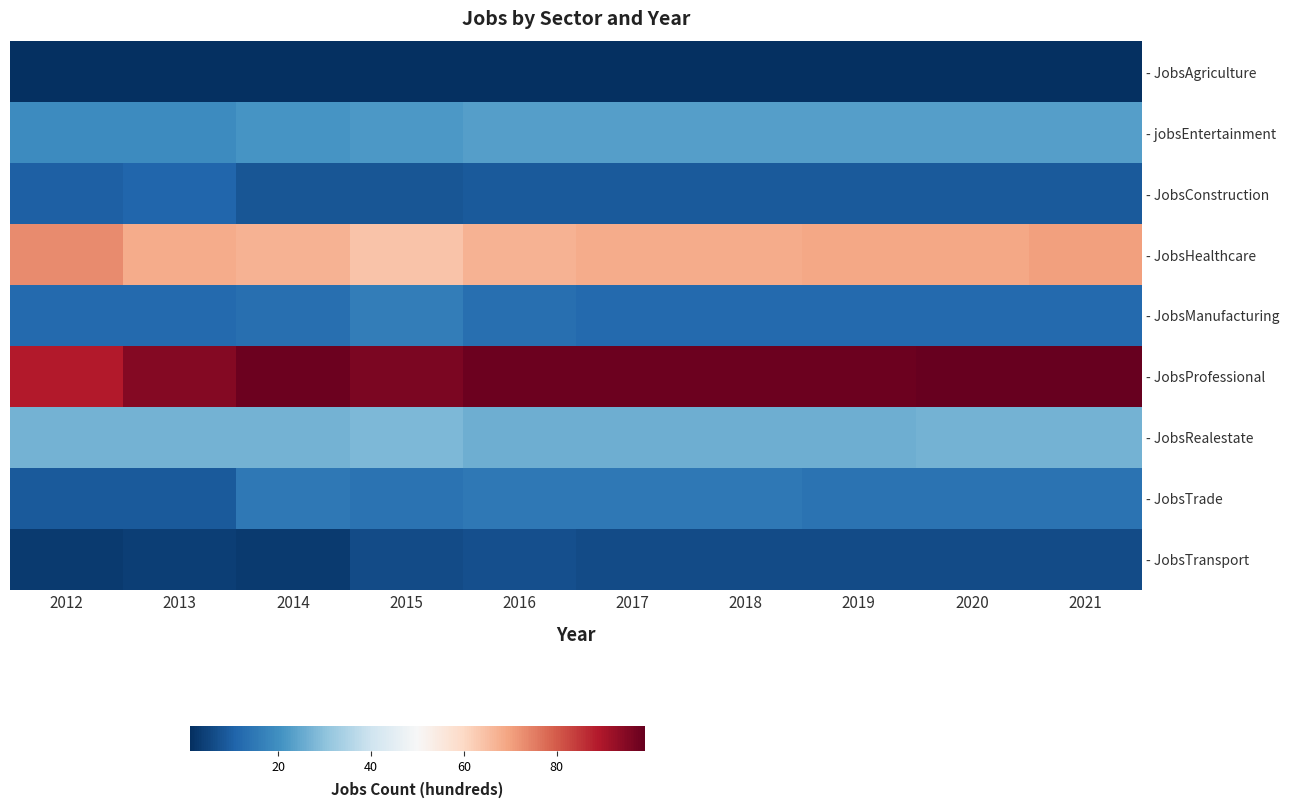

Reading right to left, extract all data points from this chart.

- JobsAgriculture: 2021=1	2020=1	2019=1	2018=1	2017=1	2016=1	2015=1	2014=1	2013=1	2012=1
- jobsEntertainment: 2021=23	2020=23	2019=23	2018=23	2017=23	2016=23	2015=22	2014=21	2013=19	2012=19
- JobsConstruction: 2021=9	2020=9	2019=9	2018=9	2017=9	2016=9	2015=8	2014=8	2013=11	2012=10
- JobsHealthcare: 2021=70	2020=69	2019=69	2018=68	2017=68	2016=67	2015=64	2014=67	2013=68	2012=73
- JobsManufacturing: 2021=12	2020=12	2019=12	2018=12	2017=12	2016=13	2015=16	2014=13	2013=12	2012=12
- JobsProfessional: 2021=99	2020=99	2019=98	2018=98	2017=98	2016=98	2015=96	2014=98	2013=95	2012=89
- JobsRealestate: 2021=27	2020=27	2019=26	2018=26	2017=26	2016=26	2015=28	2014=27	2013=27	2012=27
- JobsTrade: 2021=14	2020=14	2019=14	2018=15	2017=15	2016=15	2015=14	2014=15	2013=9	2012=9
- JobsTransport: 2021=6	2020=6	2019=6	2018=6	2017=6	2016=7	2015=6	2014=3	2013=4	2012=3